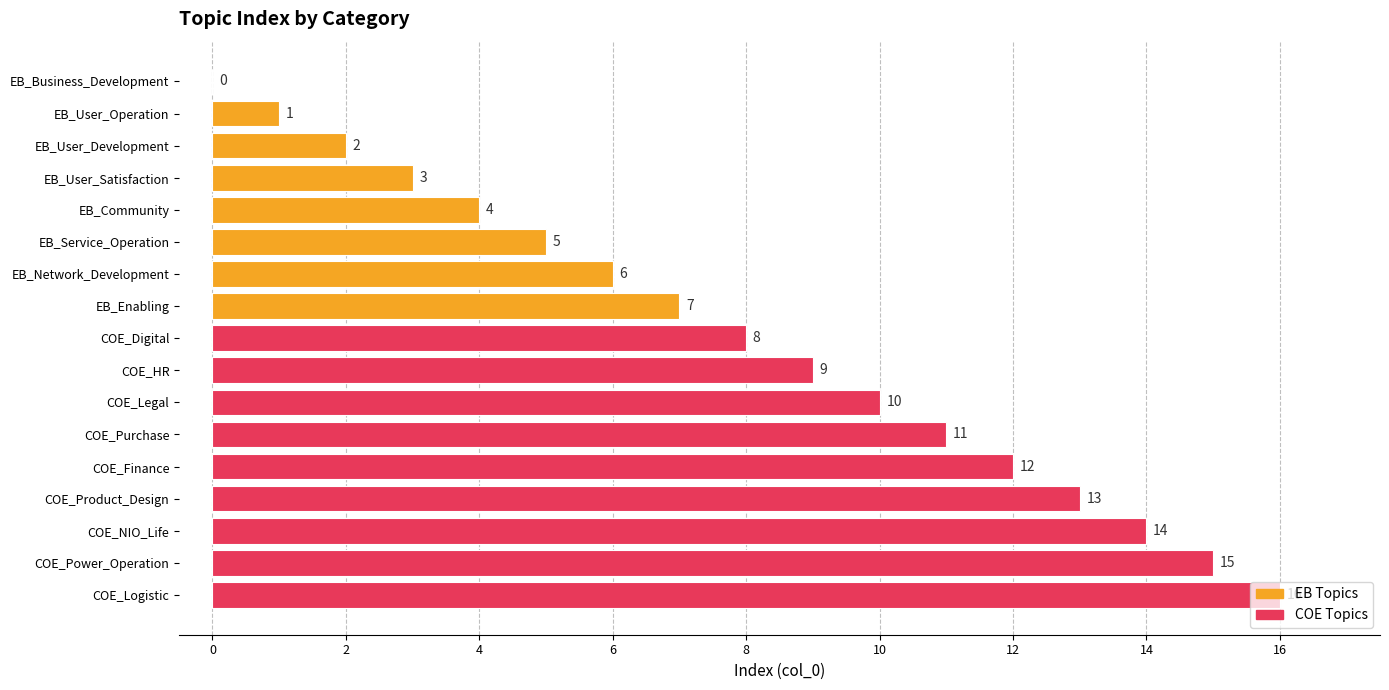

What is the value of the 11th bar from the left?

10